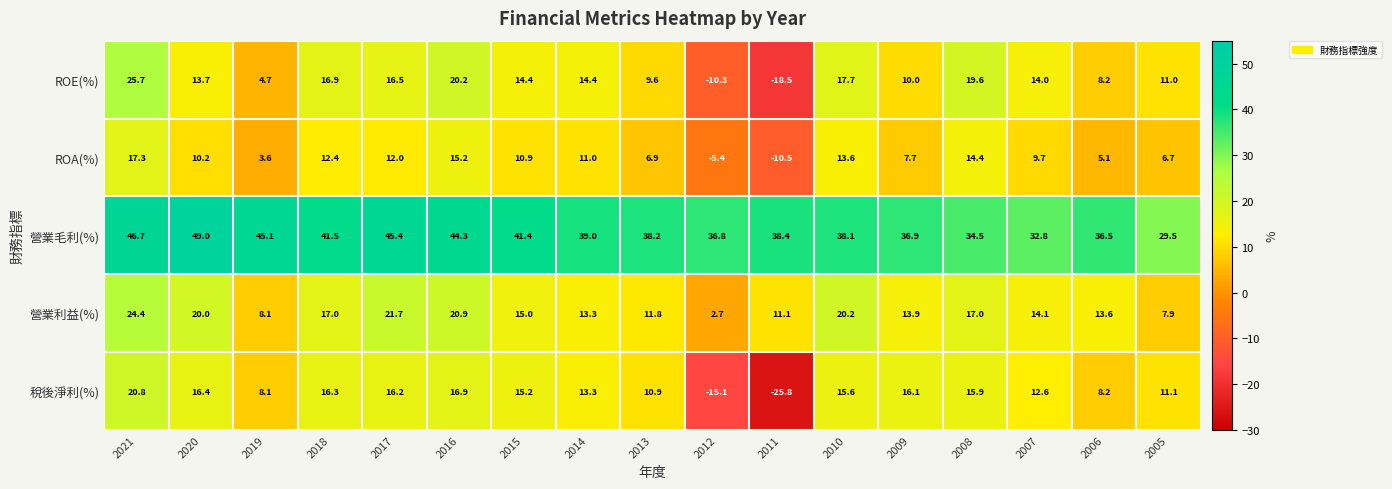

What is the greatest value displayed?

49.0